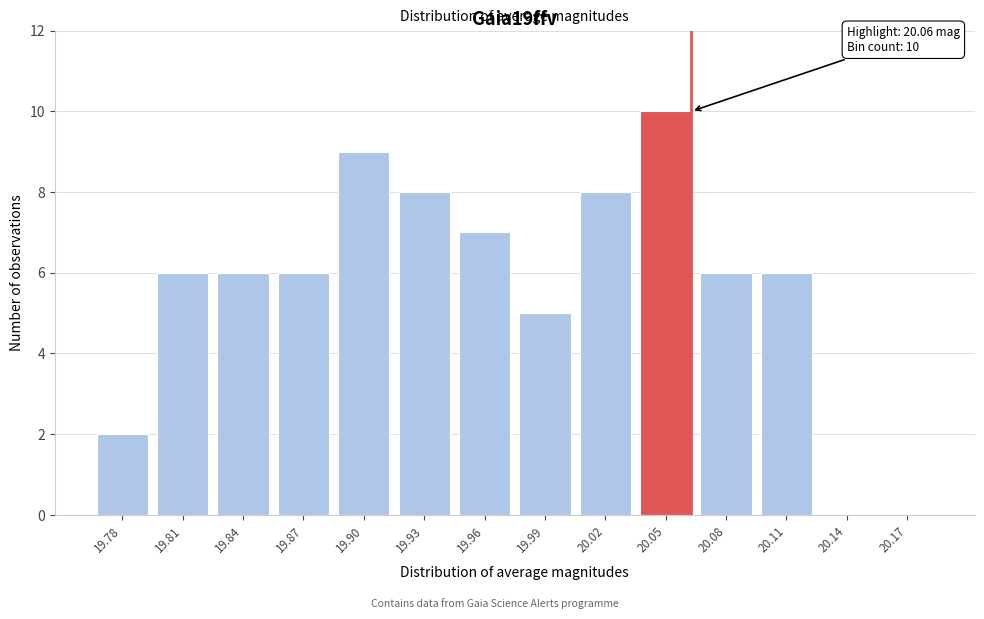

Reading left to right, list all the values displayed in this chart.

19.78=2	19.81=6	19.84=6	19.87=6	19.90=9	19.93=8	19.96=7	19.99=5	20.02=8	20.05=10	20.08=6	20.11=6	20.14=0	20.17=0